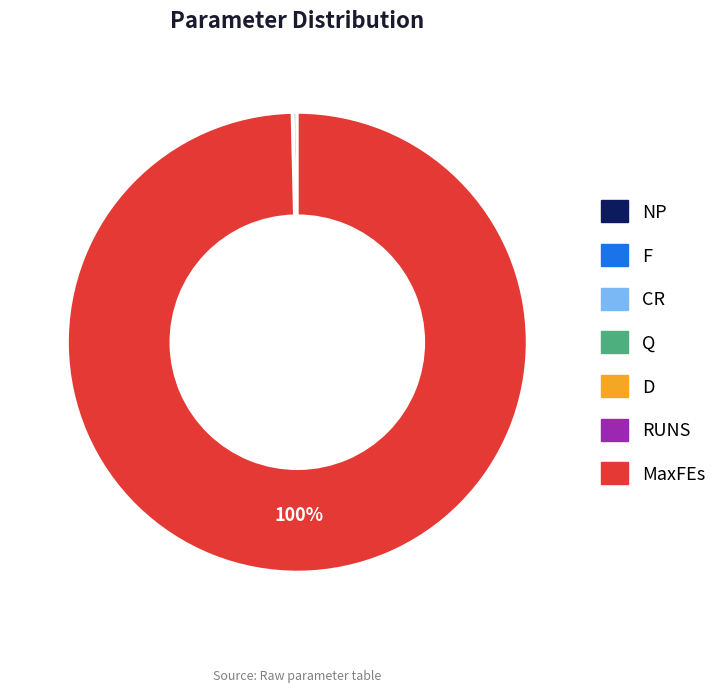

To the nearest percent, what is the average slice percentage?

14%